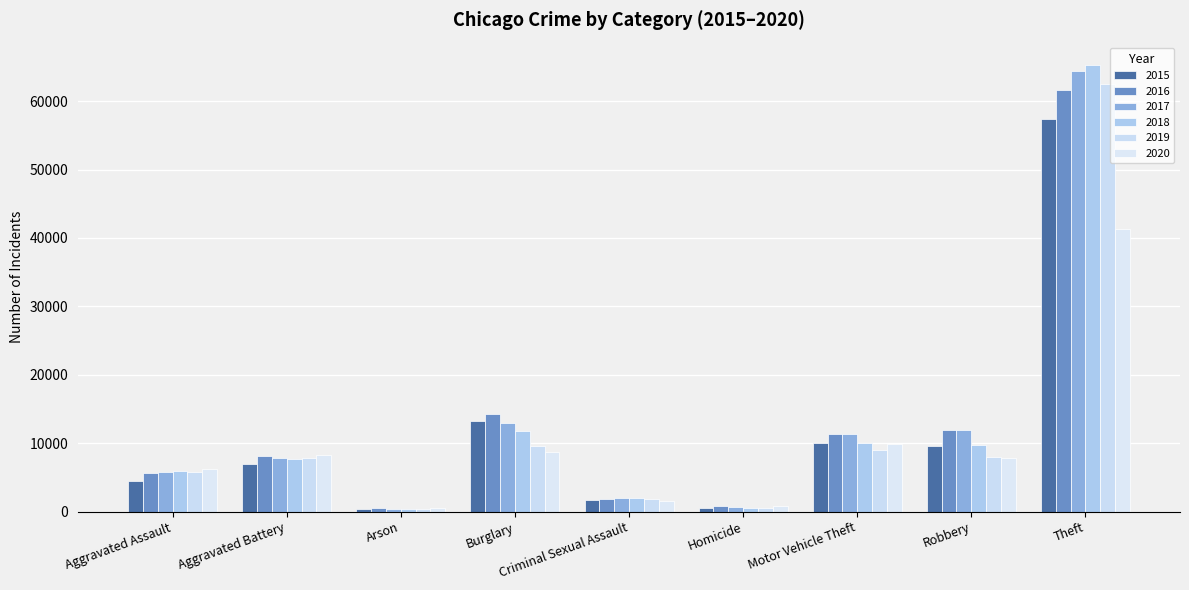

What are all the series names shown in the legend?

2015, 2016, 2017, 2018, 2019, 2020